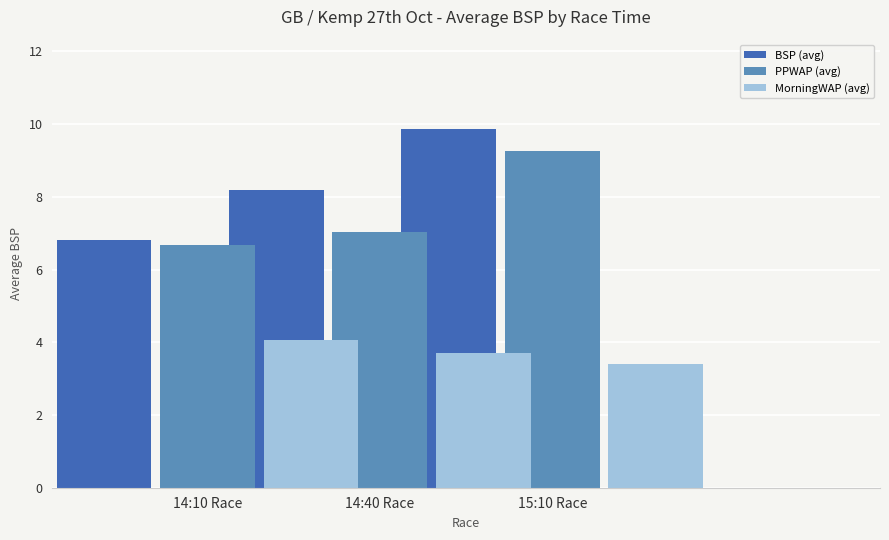

How many bars are there in total?

9